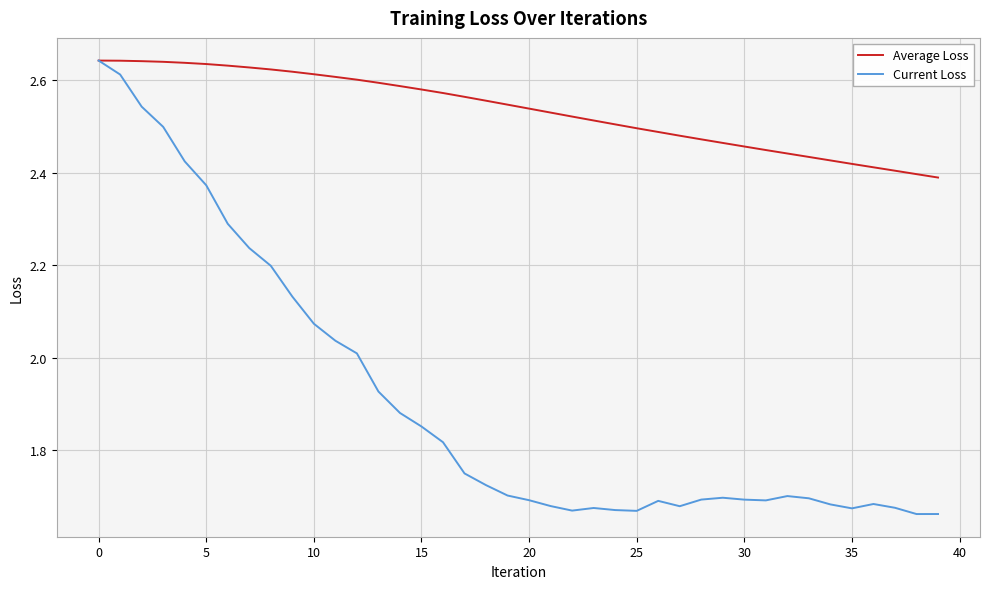

Which series has the largest total across all categories?

Average Loss